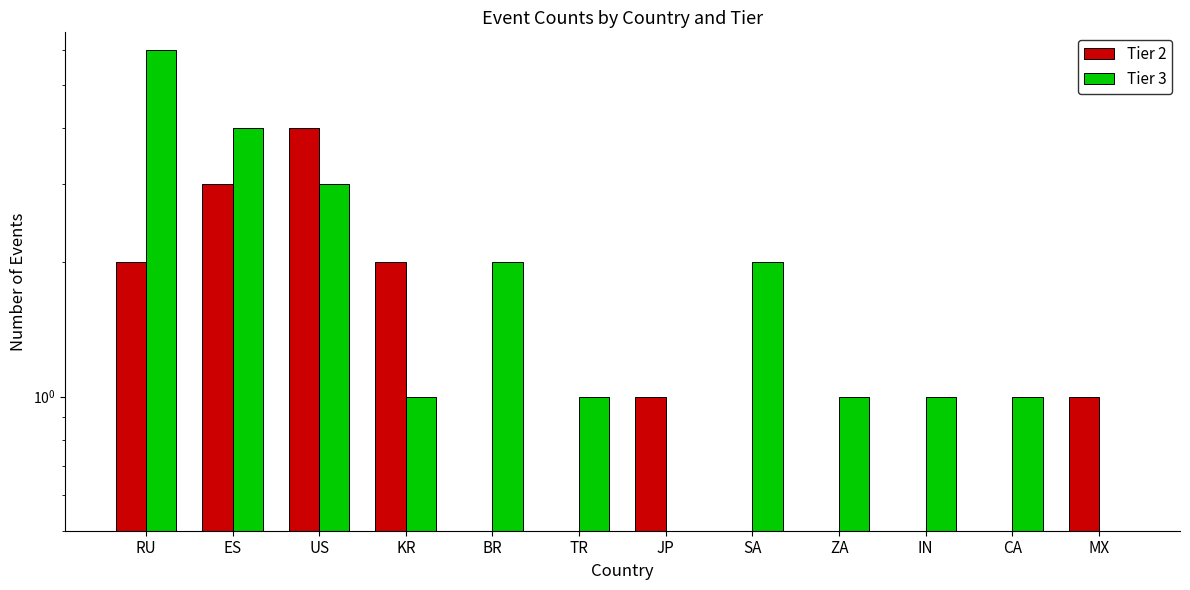

Which has a higher value, MX or ZA?

MX